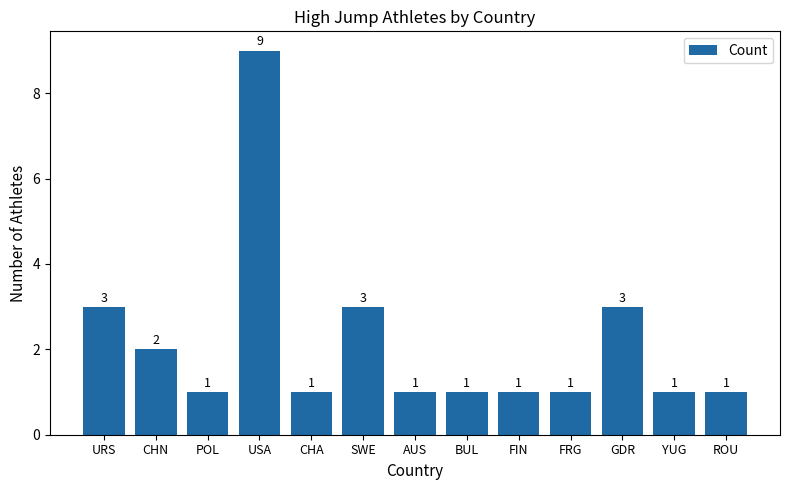

Count the values in the range 1 to 3.

12